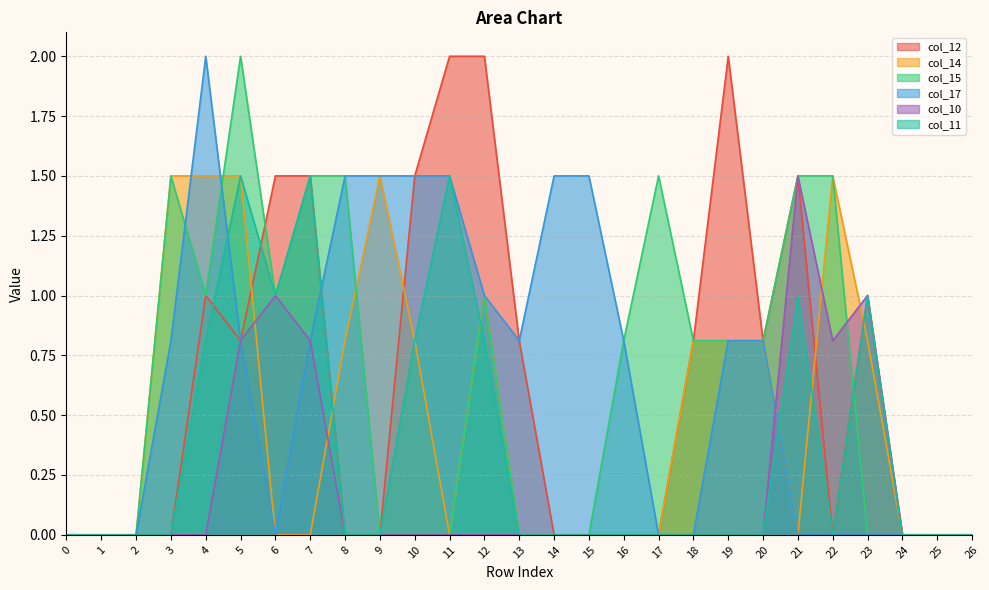

At which category does col_12 reach its first local valley?

5